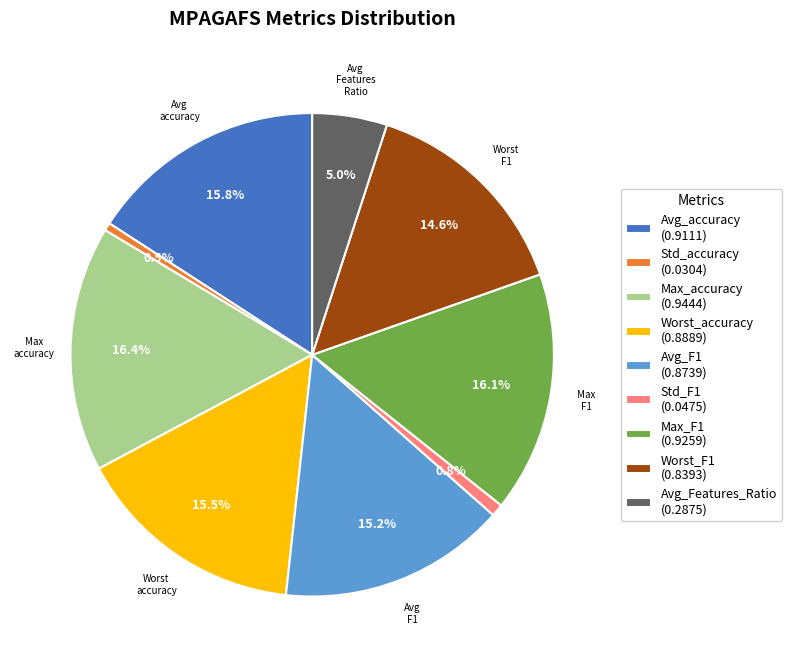

What is the total percentage of Std_F1 (0.0475) and Avg_Features_Ratio (0.2875)?

5.8%